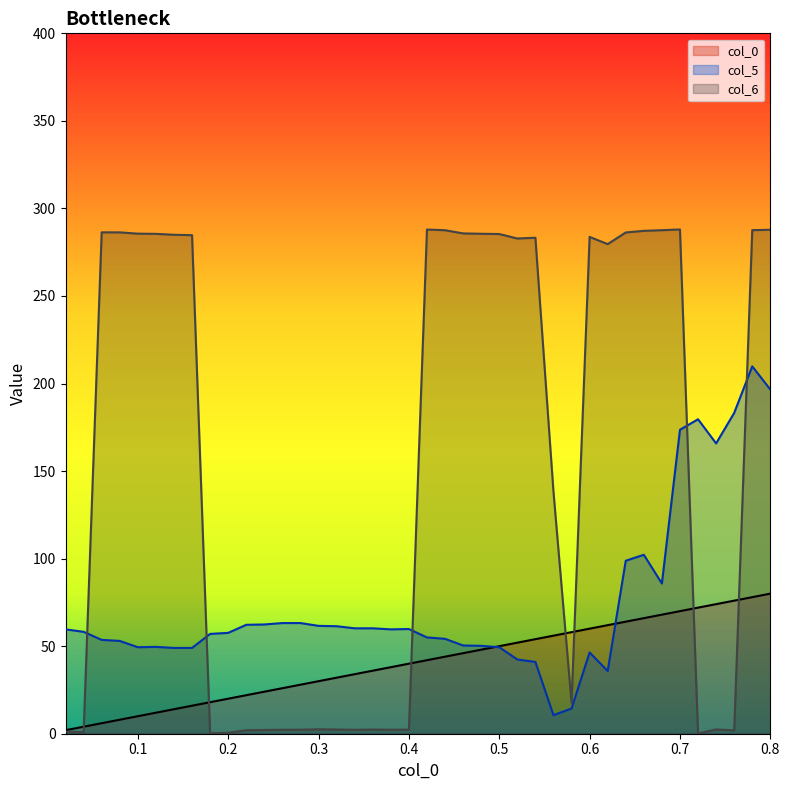

What is the label of the 2nd point from the right?

0.78